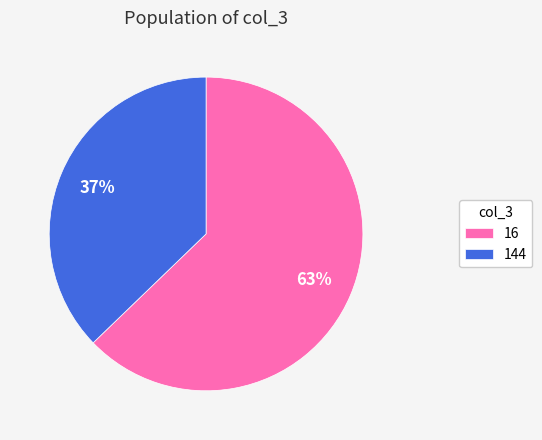

Is the sum of 144 and 16 greater than half?

Yes